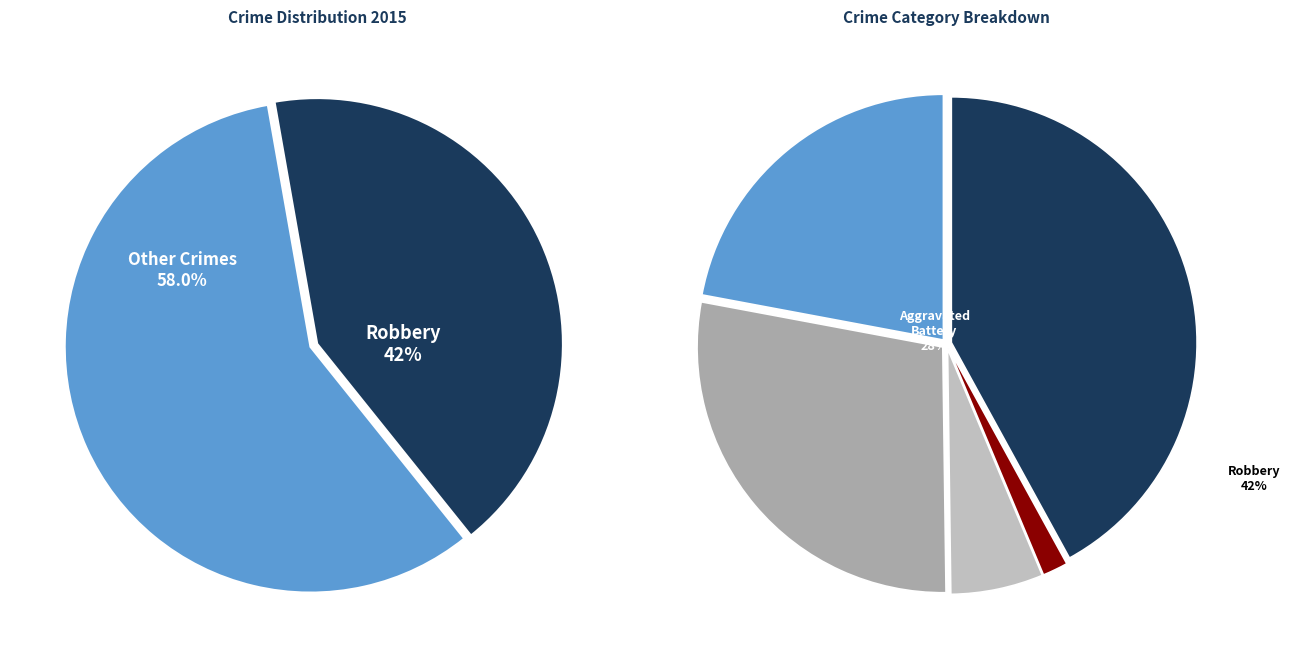

To the nearest percent, what is the combined percentage of Homicide and Aggravated Assault?

24%